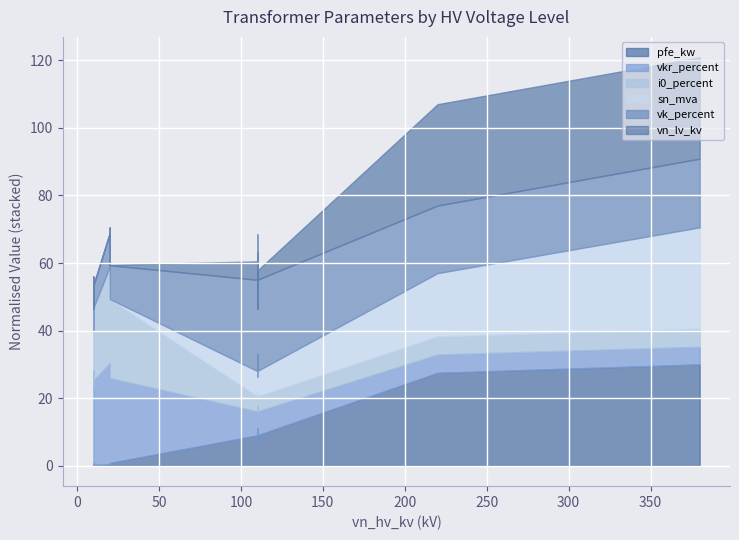

How many interior local valleys does the vkr_percent series have?

2